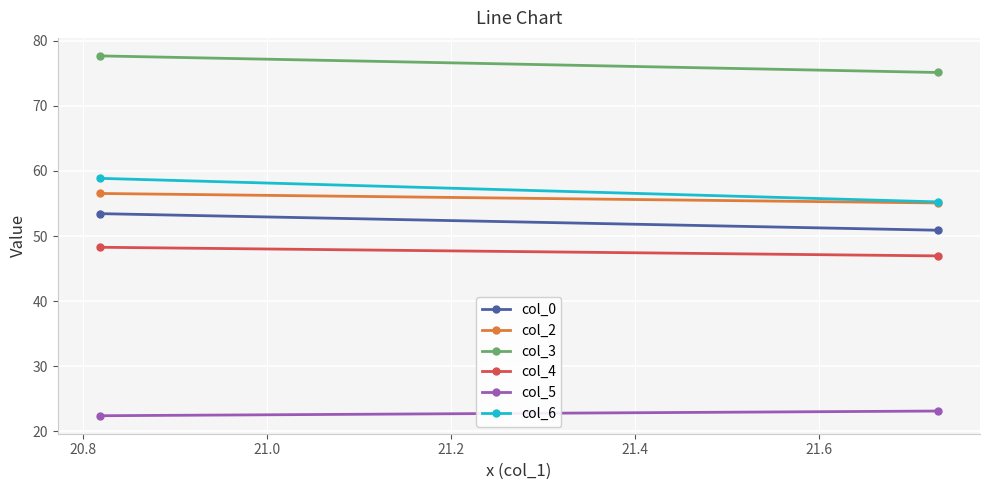

What is the highest value of the col_4 series?

48.3